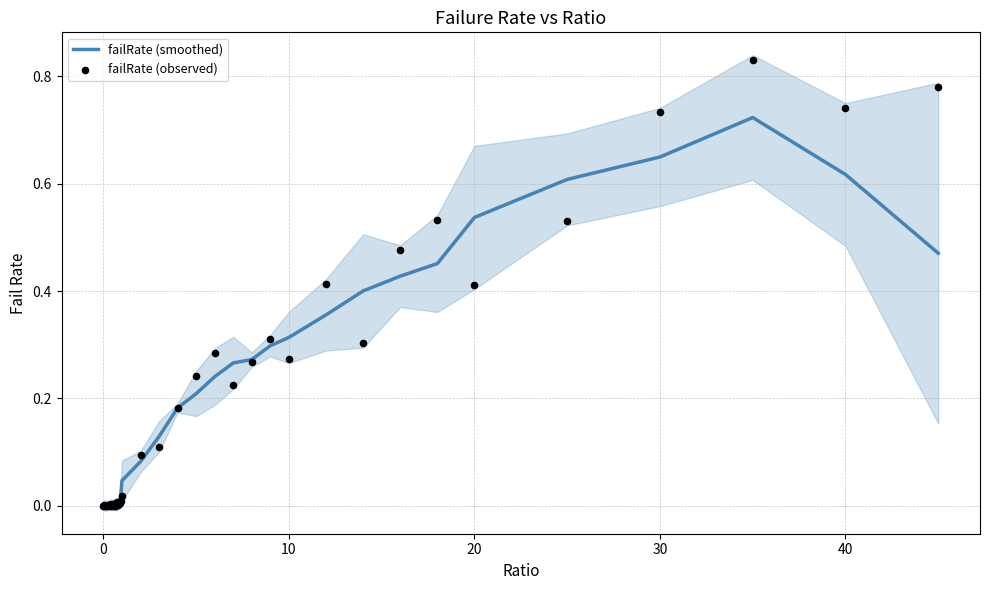

Which series reaches the minimum Y coordinate?

failRate (observed)